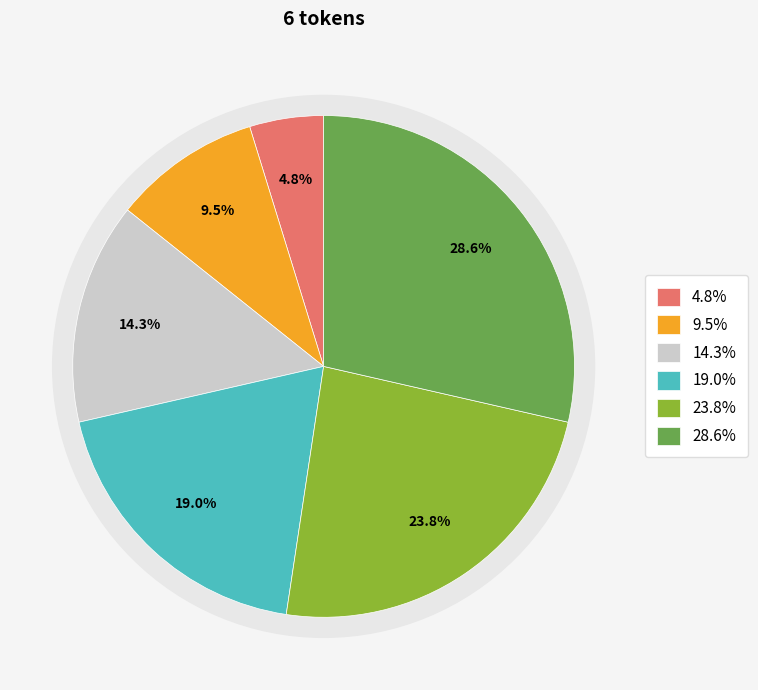

Rank the categories by value from lowest to highest.

ἐκ, πολλῶν, τοῦτο, σαφῶς, γιγνώσκω, ·